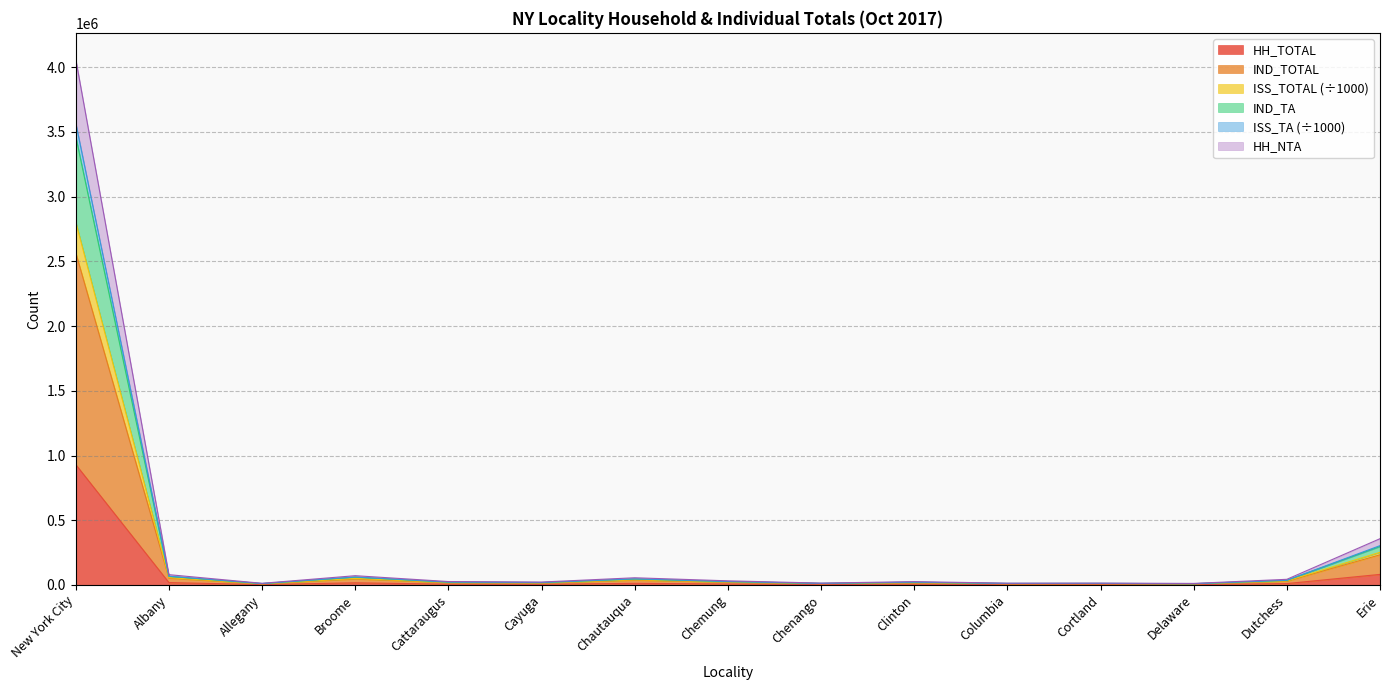

Reading right to left, list all the values displayed in this chart.

HH_TOTAL: Erie=81682.0	Dutchess=10791.0	Delaware=2838.0	Cortland=3386.0	Columbia=3447.0	Clinton=6404.0	Chenango=3378.0	Chemung=7492.0	Chautauqua=12647.0	Cayuga=5225.0	Cattaraugus=6227.0	Broome=16617.0	Allegany=2997.0	Albany=18323.0	New York City=930190.0
IND_TOTAL: Erie=232962.0	Dutchess=29105.0	Delaware=8207.0	Cortland=9624.0	Columbia=9169.0	Clinton=17185.0	Chenango=9838.0	Chemung=21737.0	Chautauqua=36753.0	Cayuga=15143.0	Cattaraugus=17990.0	Broome=46605.0	Allegany=8575.0	Albany=52498.0	New York City=2566606.0
ISS_TOTAL: Erie=303811.5	Dutchess=36382.5	Delaware=9826.2	Cortland=12039.0	Columbia=11711.3	Clinton=21653.2	Chenango=12072.7	Chemung=26637.9	Chautauqua=47017.3	Cayuga=18871.8	Cattaraugus=22126.8	Broome=61536.8	Allegany=10926.9	Albany=67601.3	New York City=3568459.3
IND_TA: Erie=297136.7	Dutchess=35718.1	Delaware=9699.8	Cortland=11811.7	Columbia=11469.6	Clinton=21234.8	Chenango=11880.6	Chemung=26223.9	Chautauqua=46072.1	Cayuga=18542.6	Cattaraugus=21752.8	Broome=60066.3	Allegany=10707.2	Albany=66206.2	New York City=3464770.2
ISS_TA: Erie=357427.5	Dutchess=43633.5	Delaware=11911.2	Cortland=14350.0	Columbia=13919.3	Clinton=25791.2	Chenango=14401.7	Chemung=31946.9	Chautauqua=55540.3	Cayuga=22532.8	Cattaraugus=26429.8	Broome=71578.8	Allegany=12796.9	Albany=79602.3	New York City=4062172.3
HH_NTA: Erie=252616.7	Dutchess=31451.1	Delaware=8826.8	Cortland=10364.7	Columbia=9883.6	Clinton=18462.8	Chenango=10572.6	Chemung=23533.9	Chautauqua=39759.1	Cayuga=16333.6	Cattaraugus=19328.8	Broome=50402.3	Allegany=9199.2	Albany=56759.2	New York City=2803881.2